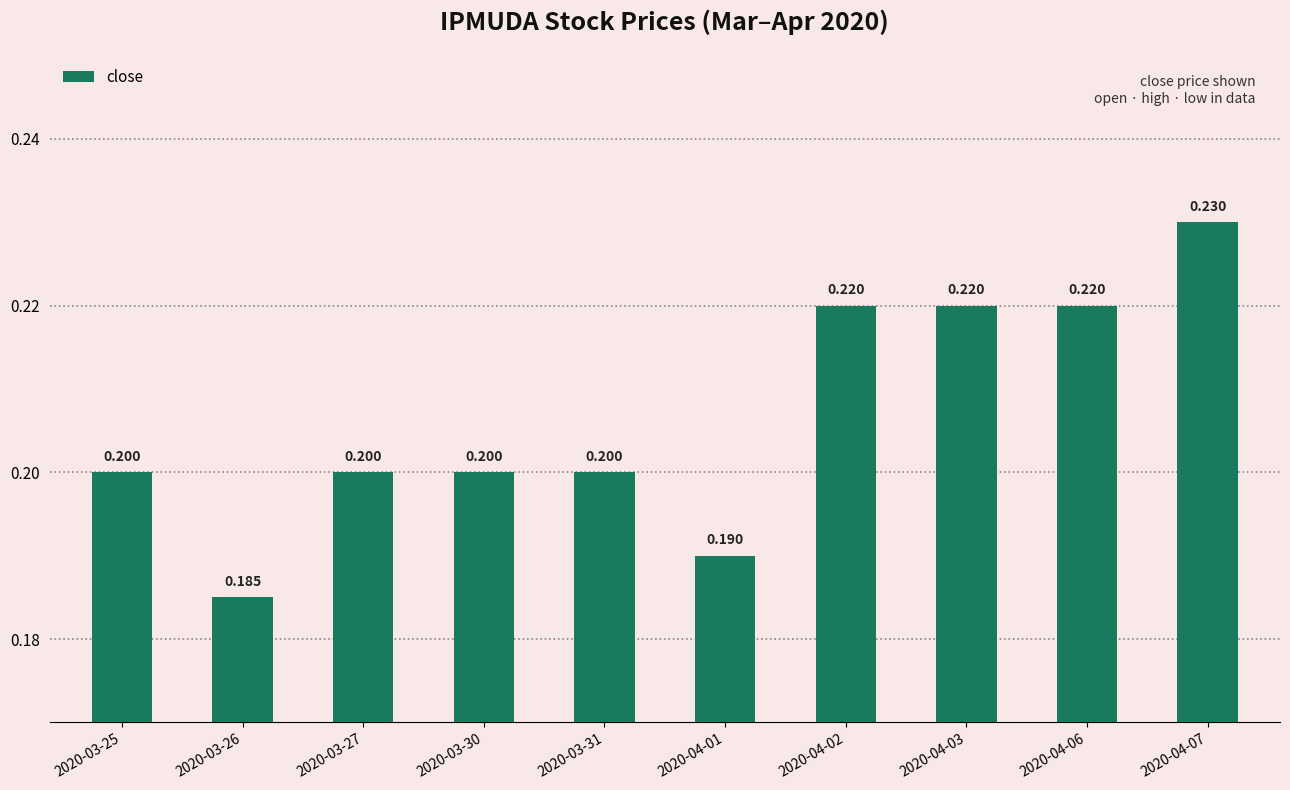

What is the smallest value displayed?

0.2